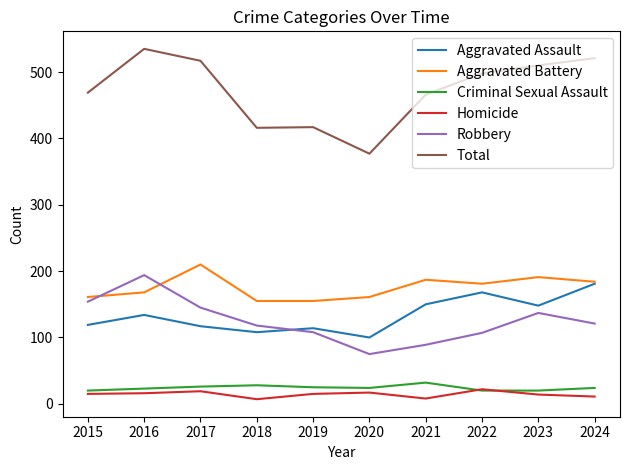

What is the difference between the Criminal Sexual Assault values at 2019 and 2017?

1